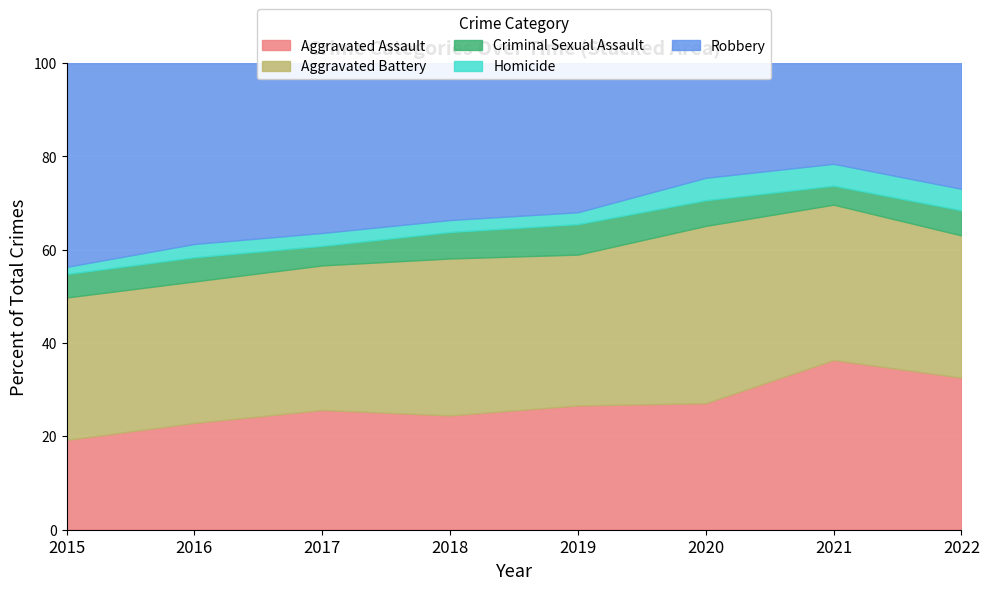

Where do Aggravated Assault and Robbery first cross each other?

2019 and 2020